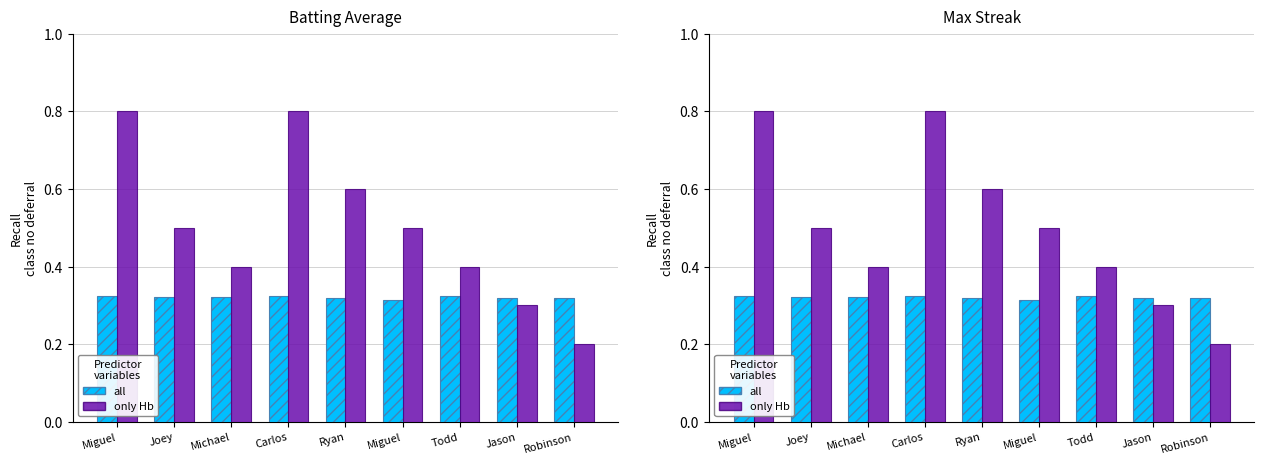

What is the lowest value of the all series?

0.3